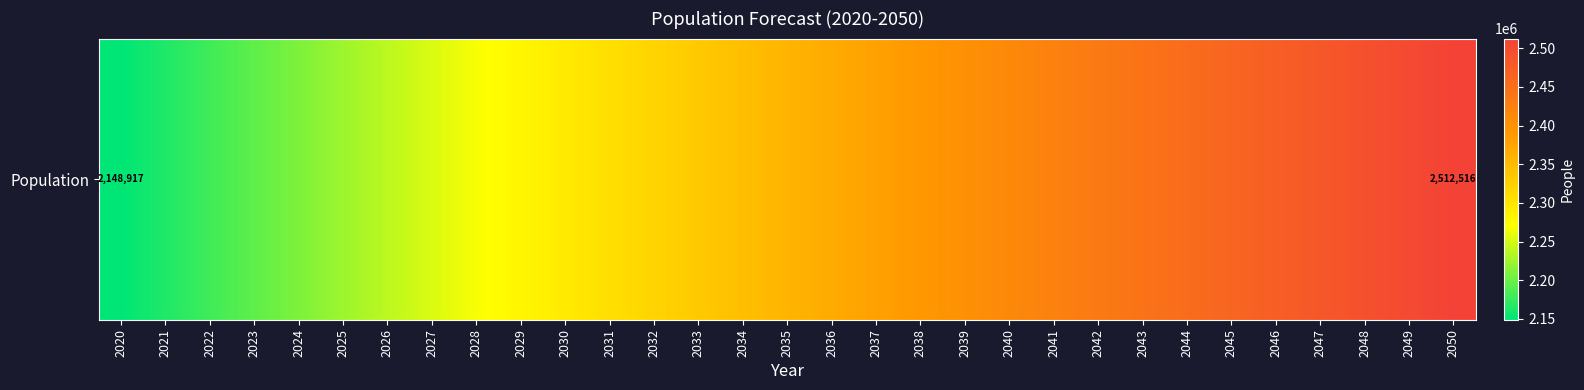

What is the change in value from 2022 to 2050?

+333217